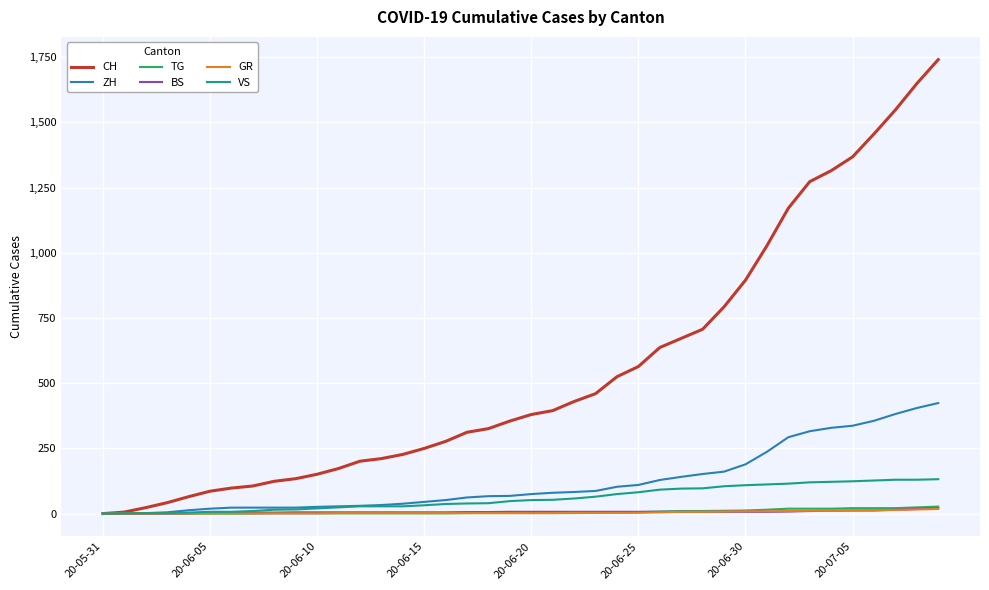

What is the greatest value displayed?

1741